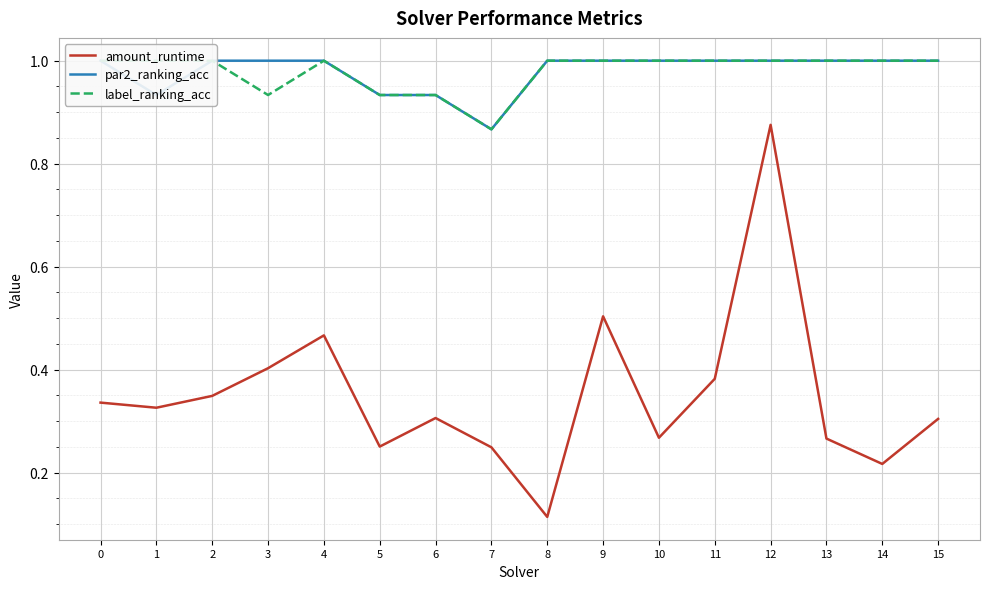

Rank the series by their maximum value, from highest to lowest.

par2_ranking_acc, label_ranking_acc, amount_runtime